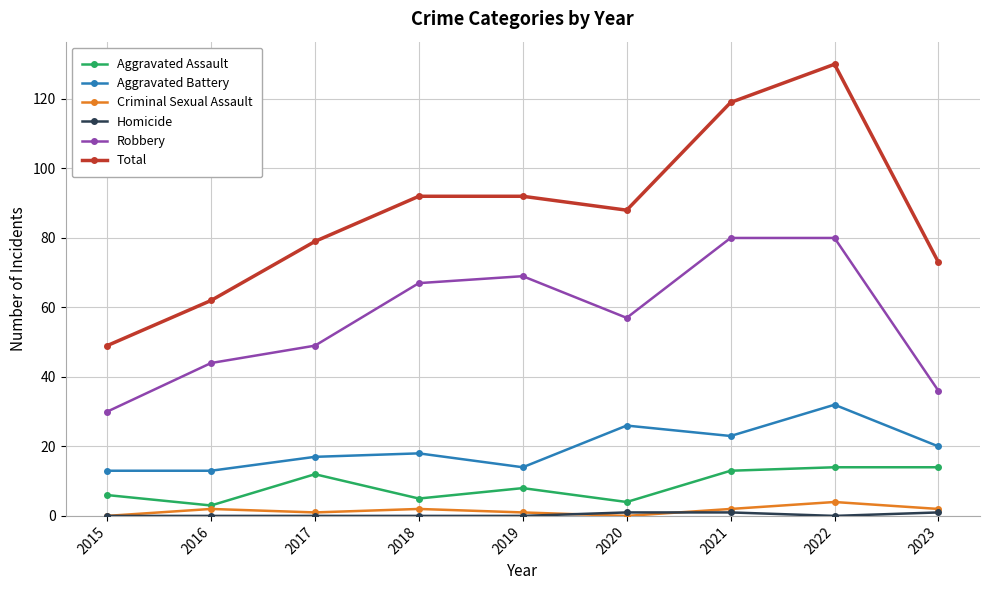

Which series has the largest range (max minus min)?

Total